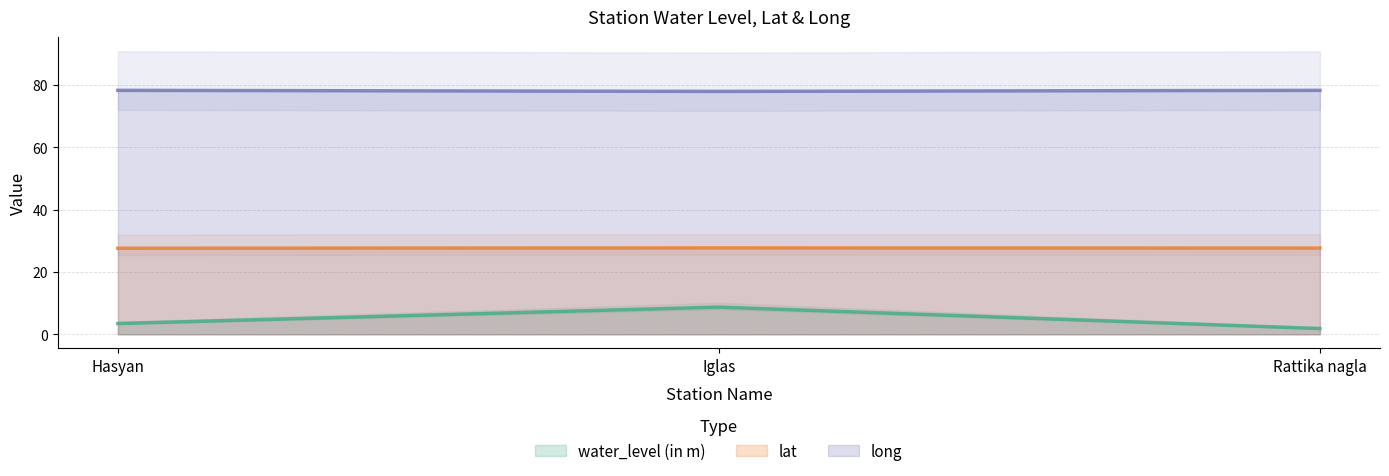

Reading left to right, transcribe all the data shown in this chart.

water_level (in m): 3.5	8.7	1.9
lat: 27.6	27.7	27.7
long: 78.3	77.9	78.3